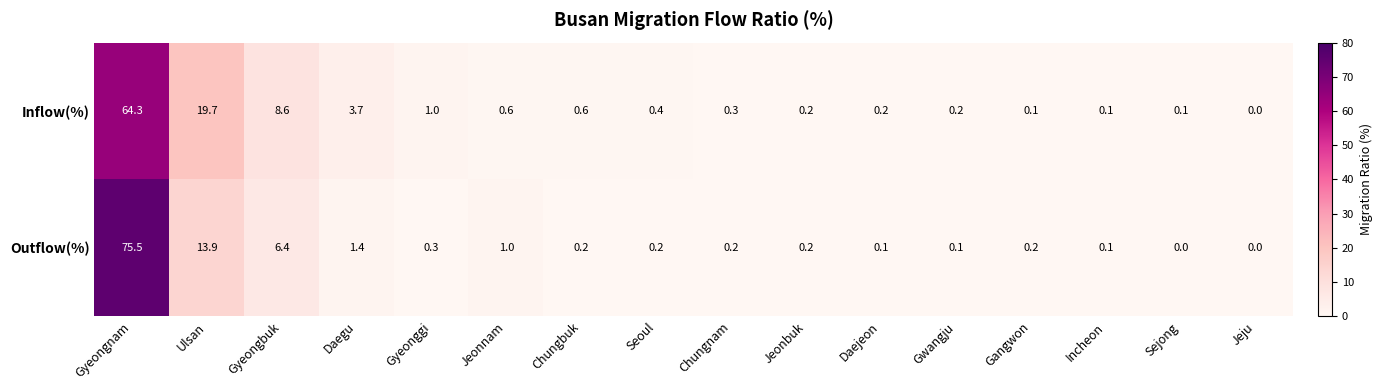

List the series in order of their peak value, lowest first.

Inflow(%), Outflow(%)